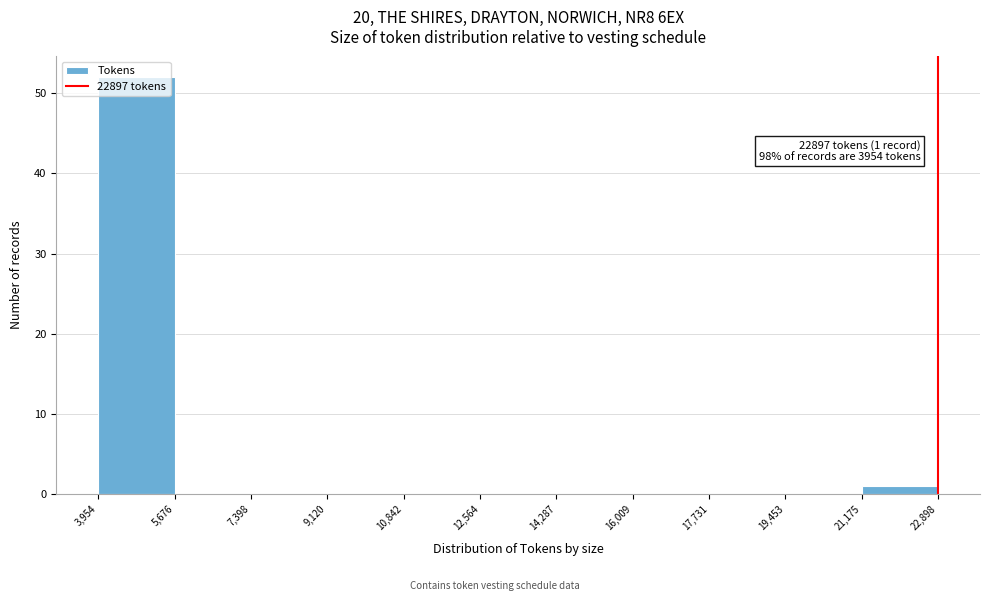

Over which range of the x-axis is the bar tallest?

3,954 to 5,676